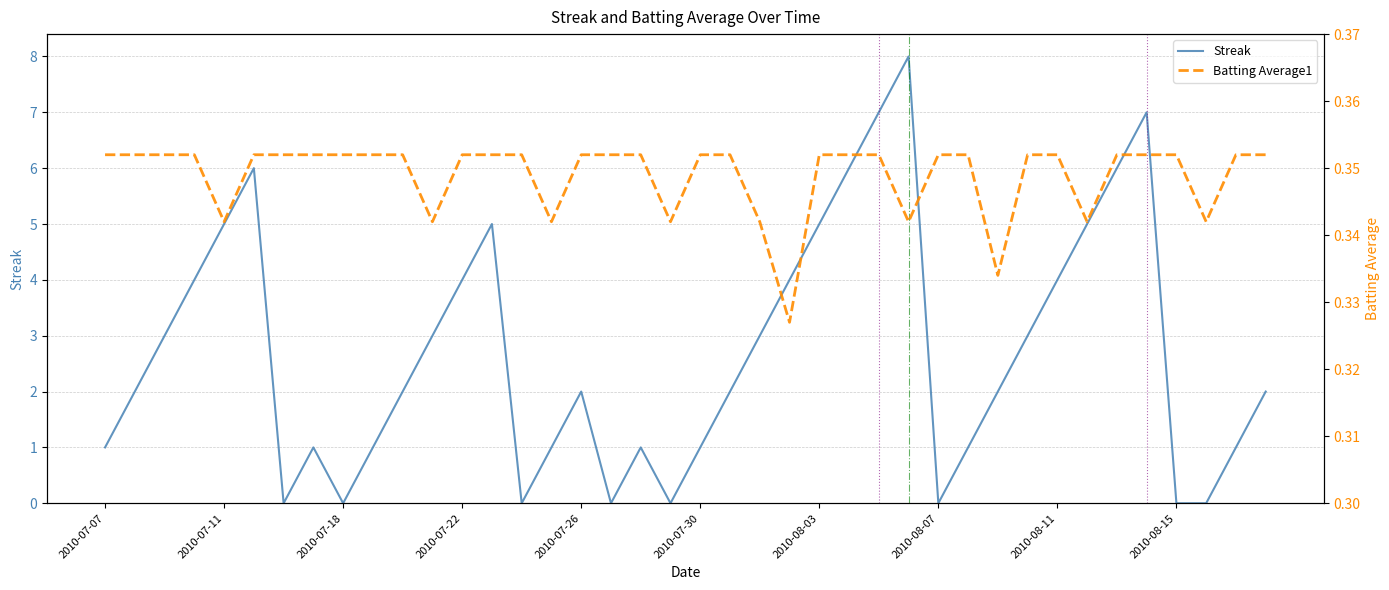

Count the number of categories in the chart.

40